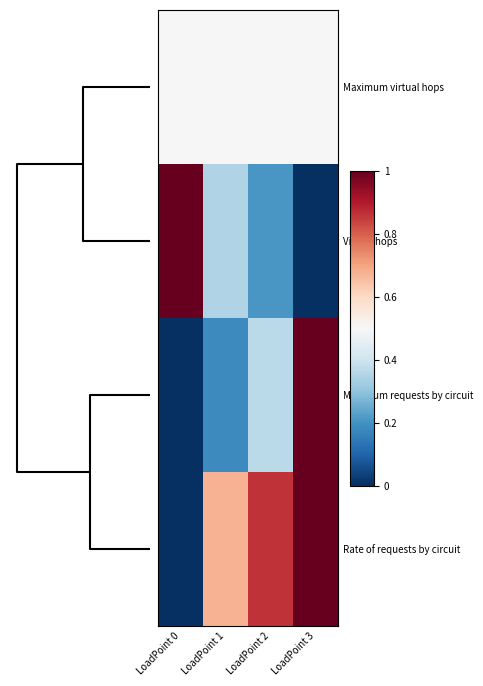

At which category is the sum across all series the highest?

3